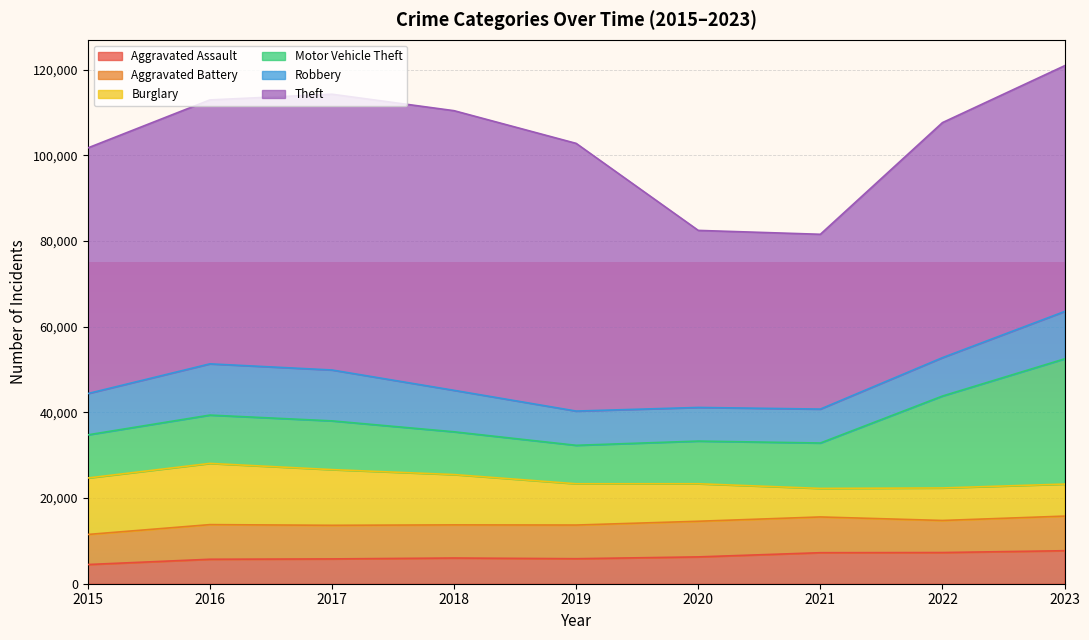

What is the maximum value shown in the chart?

65288